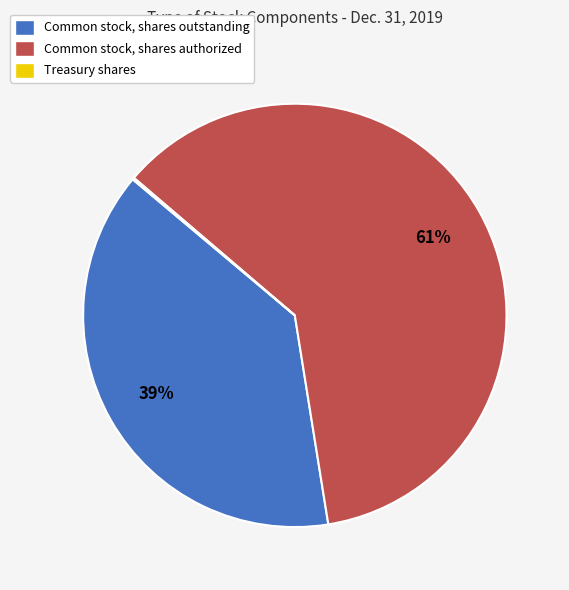

Which category has the biggest portion of the pie?

Common stock, shares authorized